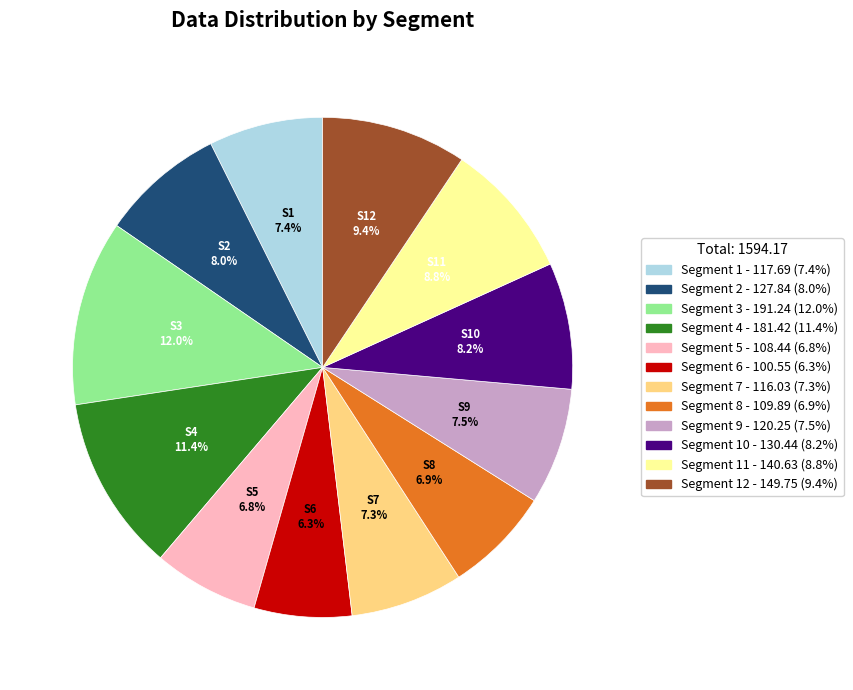

Does any single category account for the majority?

No